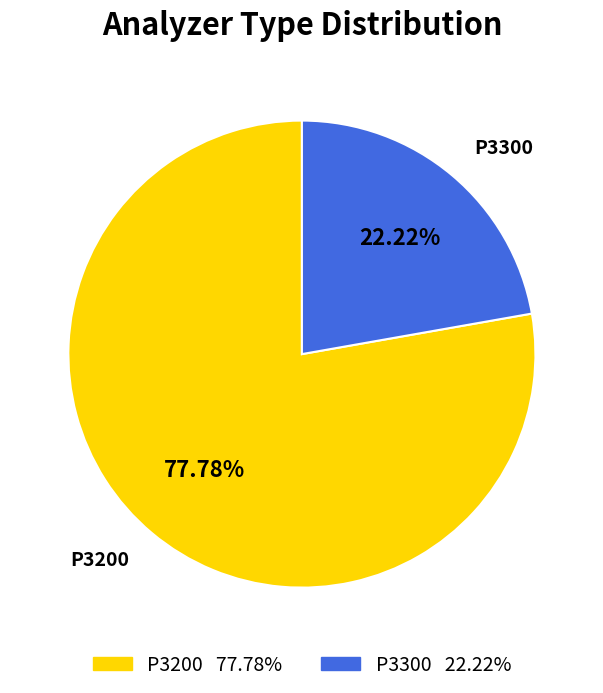

What is the largest slice in the pie chart?

P3200